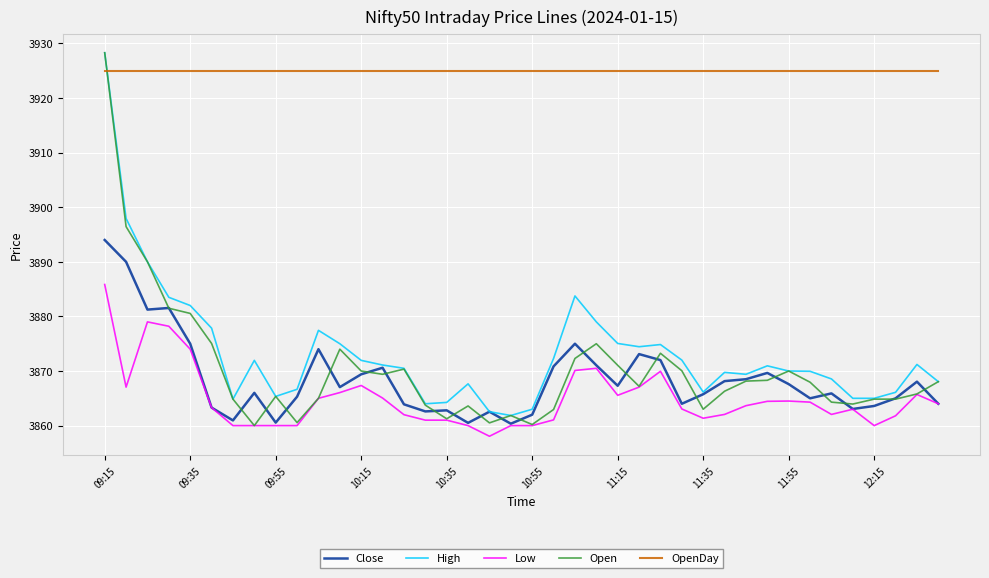

How many lines are shown in the chart?

5